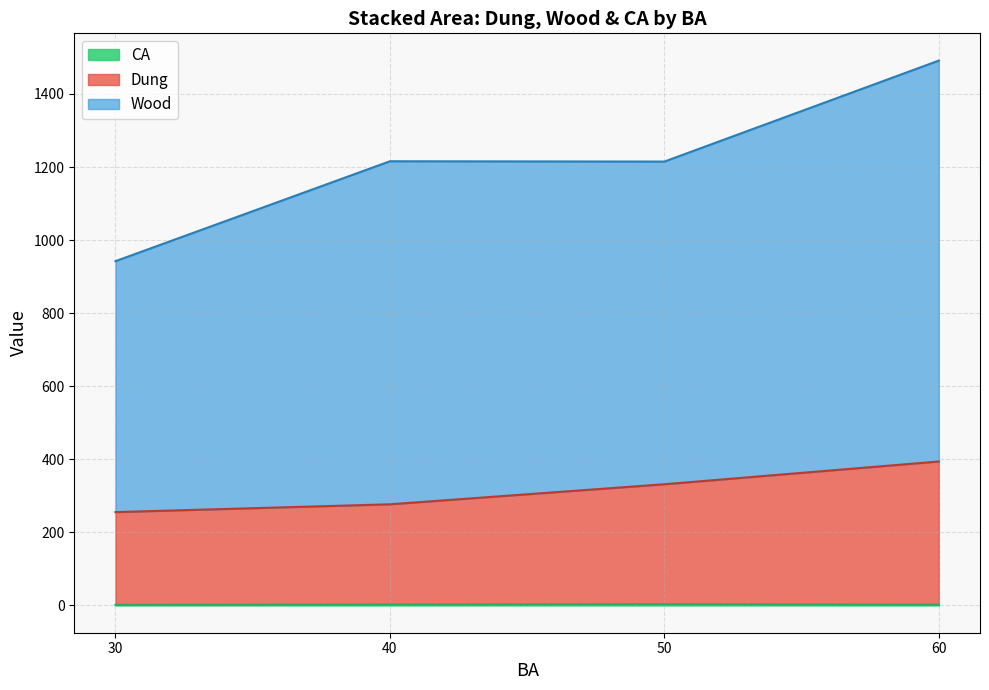

Is it true that Wood equals 268.4 at 60?

False